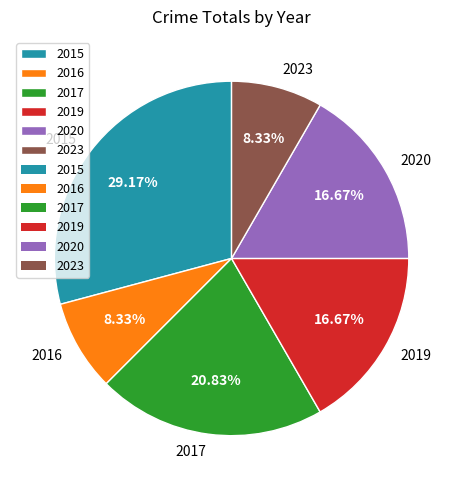

What portion of the pie excludes 2019?

83.3%